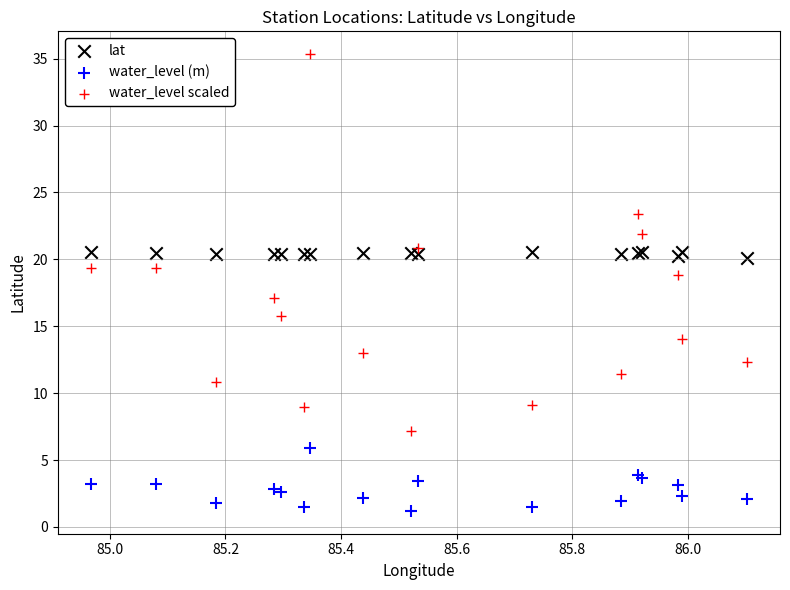

Which series contains the highest Y value?

water_level scaled